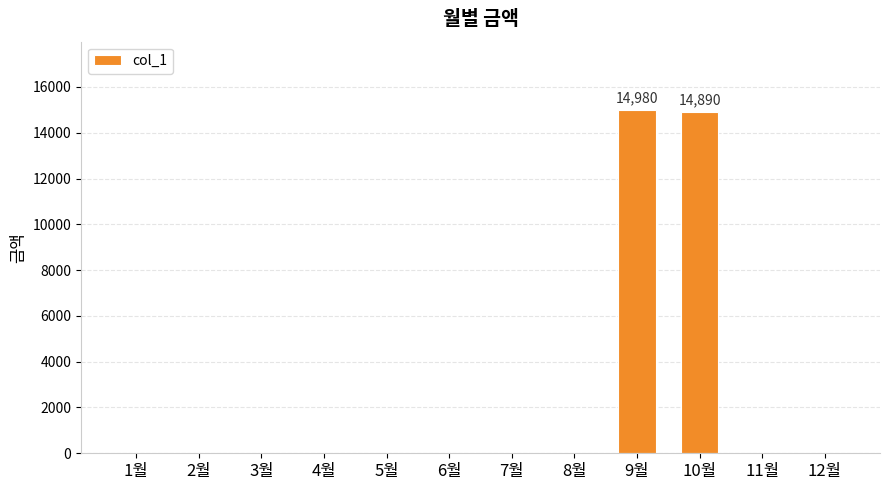

Which has a higher value, 9월 or 8월?

9월